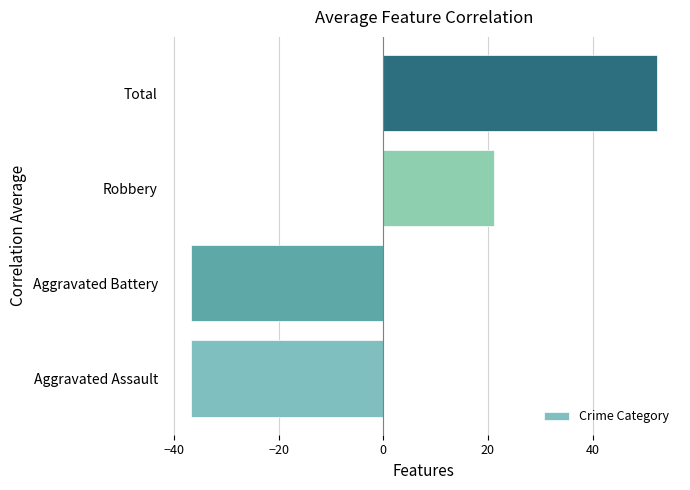

Which category has the highest value across all series?

Total